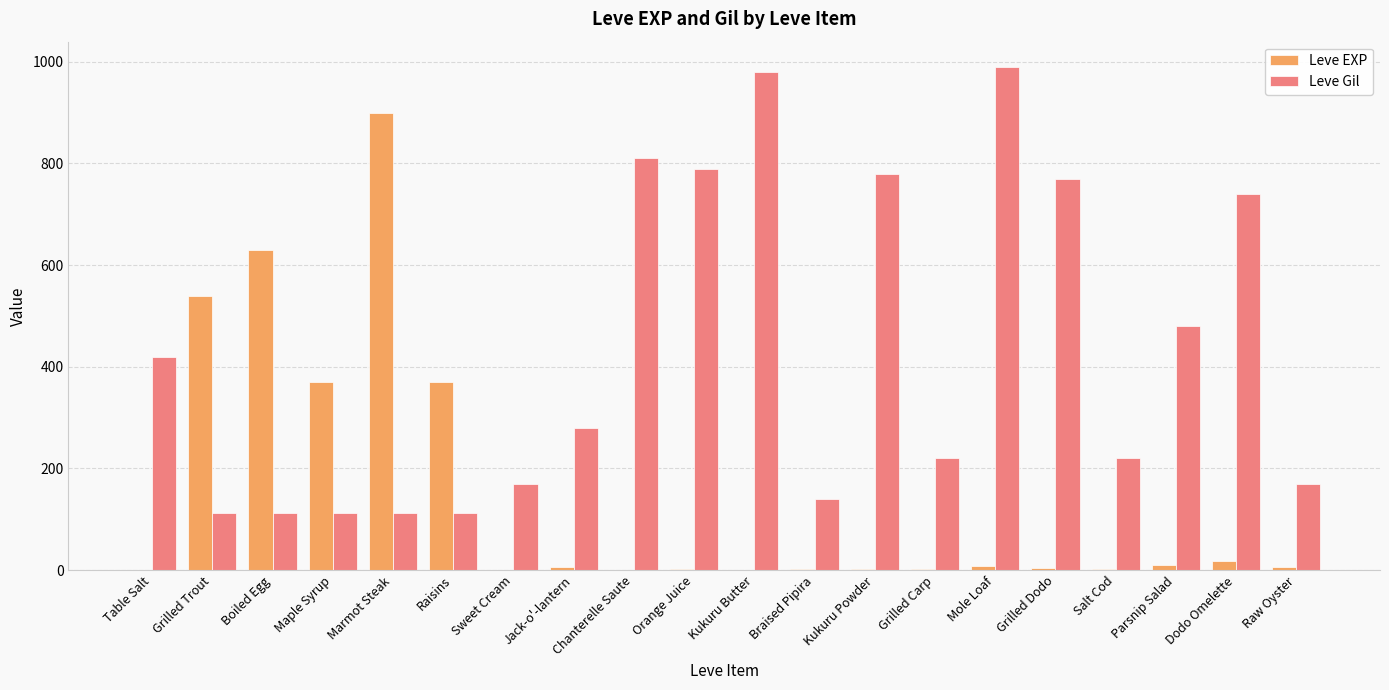

What is the maximum value shown in the chart?

990